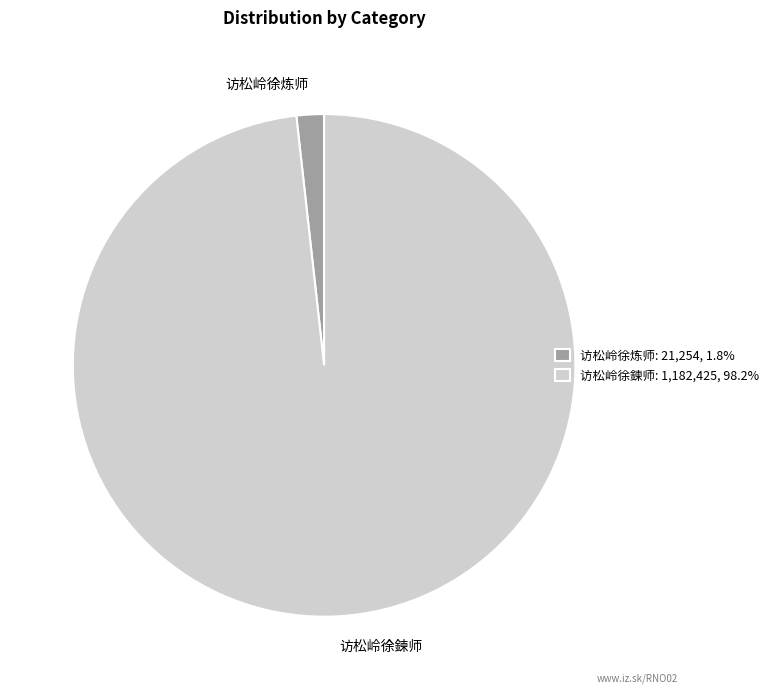

Between 访松岭徐鍊师 and 访松岭徐炼师, which is larger?

访松岭徐鍊师